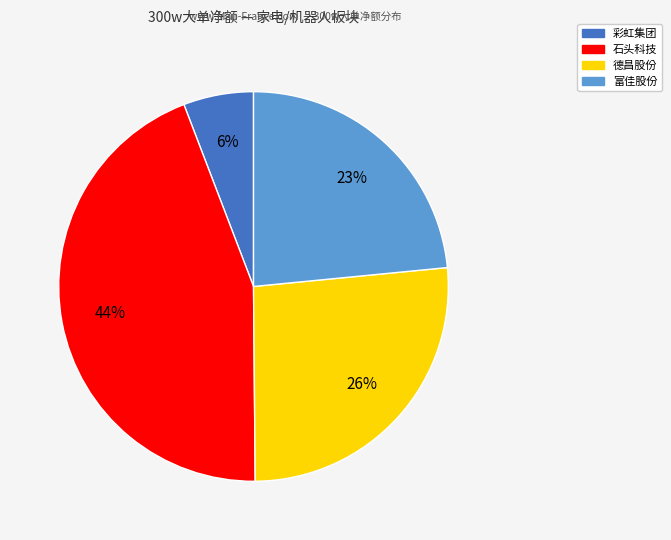

To the nearest percent, what is the average slice percentage?

25%